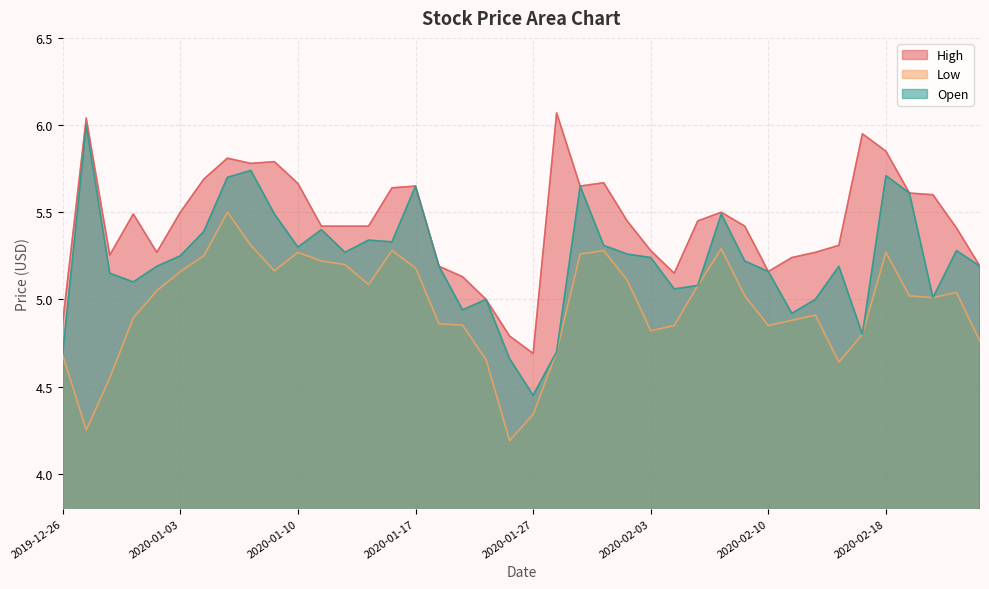

Reading left to right, list all the values displayed in this chart.

High: 2019-12-26=4.9	2019-12-27=6.0	2019-12-30=5.3	2019-12-31=5.5	2020-01-02=5.3	2020-01-03=5.5	2020-01-06=5.7	2020-01-07=5.8	2020-01-08=5.8	2020-01-09=5.8	2020-01-10=5.7	2020-01-13=5.4	2020-01-14=5.4	2020-01-15=5.4	2020-01-16=5.6	2020-01-17=5.7	2020-01-21=5.2	2020-01-22=5.1	2020-01-23=5.0	2020-01-24=4.8	2020-01-27=4.7	2020-01-28=6.1	2020-01-29=5.7	2020-01-30=5.7	2020-01-31=5.4	2020-02-03=5.3	2020-02-04=5.2	2020-02-05=5.4	2020-02-06=5.5	2020-02-07=5.4	2020-02-10=5.2	2020-02-11=5.2	2020-02-12=5.3	2020-02-13=5.3	2020-02-14=5.9	2020-02-18=5.8	2020-02-19=5.6	2020-02-20=5.6	2020-02-21=5.4	2020-02-24=5.2
Low: 2019-12-26=4.7	2019-12-27=4.2	2019-12-30=4.6	2019-12-31=4.9	2020-01-02=5.1	2020-01-03=5.2	2020-01-06=5.2	2020-01-07=5.5	2020-01-08=5.3	2020-01-09=5.2	2020-01-10=5.3	2020-01-13=5.2	2020-01-14=5.2	2020-01-15=5.1	2020-01-16=5.3	2020-01-17=5.2	2020-01-21=4.9	2020-01-22=4.9	2020-01-23=4.7	2020-01-24=4.2	2020-01-27=4.3	2020-01-28=4.7	2020-01-29=5.3	2020-01-30=5.3	2020-01-31=5.1	2020-02-03=4.8	2020-02-04=4.8	2020-02-05=5.1	2020-02-06=5.3	2020-02-07=5.0	2020-02-10=4.8	2020-02-11=4.9	2020-02-12=4.9	2020-02-13=4.6	2020-02-14=4.8	2020-02-18=5.3	2020-02-19=5.0	2020-02-20=5.0	2020-02-21=5.0	2020-02-24=4.8
Open: 2019-12-26=4.7	2019-12-27=6.0	2019-12-30=5.2	2019-12-31=5.1	2020-01-02=5.2	2020-01-03=5.2	2020-01-06=5.4	2020-01-07=5.7	2020-01-08=5.7	2020-01-09=5.5	2020-01-10=5.3	2020-01-13=5.4	2020-01-14=5.3	2020-01-15=5.3	2020-01-16=5.3	2020-01-17=5.7	2020-01-21=5.2	2020-01-22=4.9	2020-01-23=5.0	2020-01-24=4.7	2020-01-27=4.4	2020-01-28=4.7	2020-01-29=5.7	2020-01-30=5.3	2020-01-31=5.3	2020-02-03=5.2	2020-02-04=5.1	2020-02-05=5.1	2020-02-06=5.5	2020-02-07=5.2	2020-02-10=5.2	2020-02-11=4.9	2020-02-12=5.0	2020-02-13=5.2	2020-02-14=4.8	2020-02-18=5.7	2020-02-19=5.6	2020-02-20=5.0	2020-02-21=5.3	2020-02-24=5.2